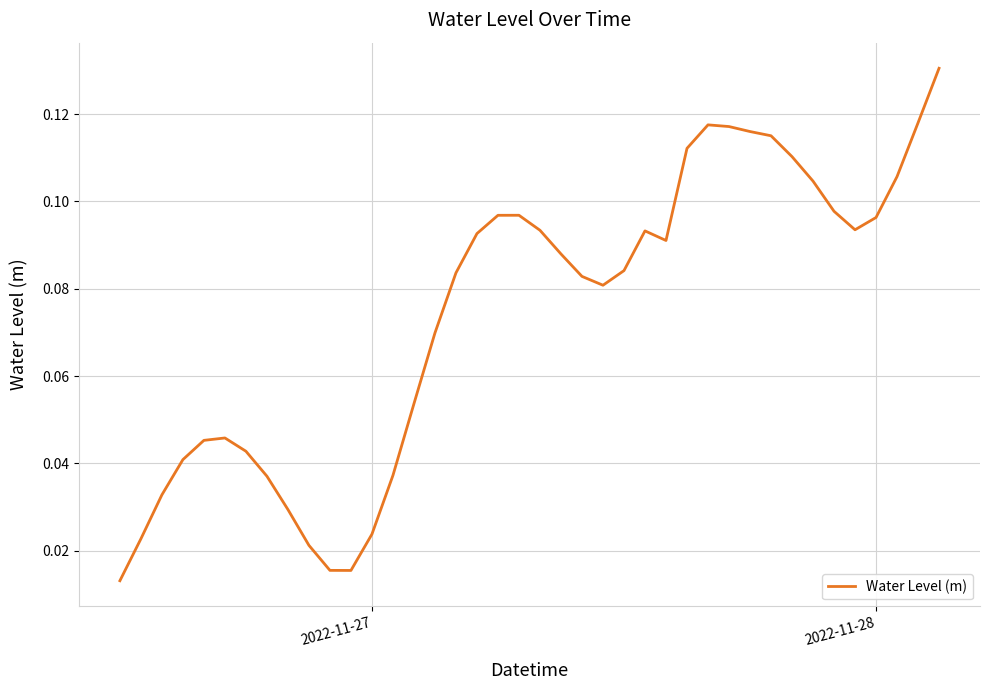

Count the number of categories in the chart.

40